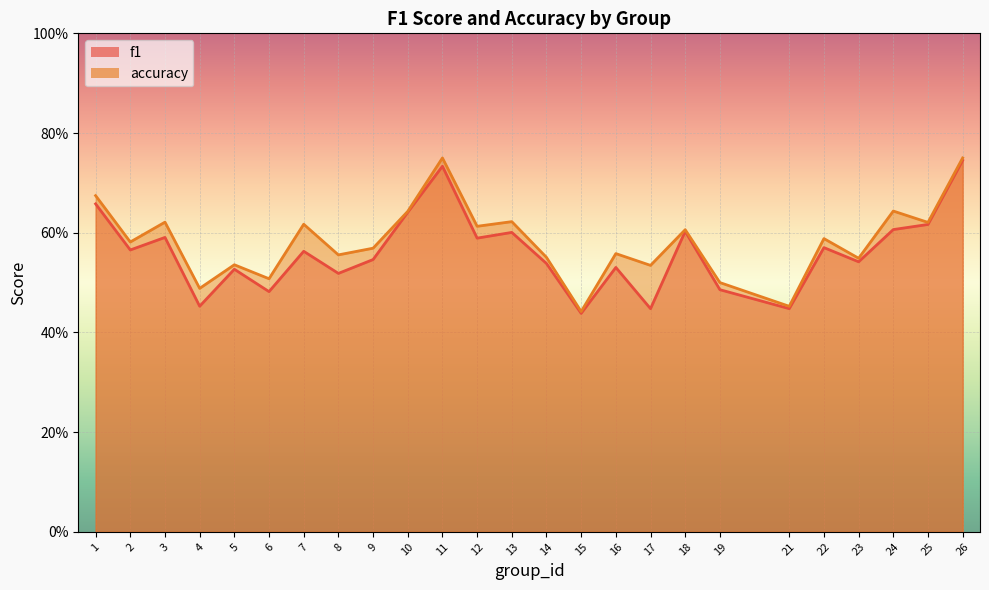

What is the difference between the accuracy values at 16 and 3?

0.1